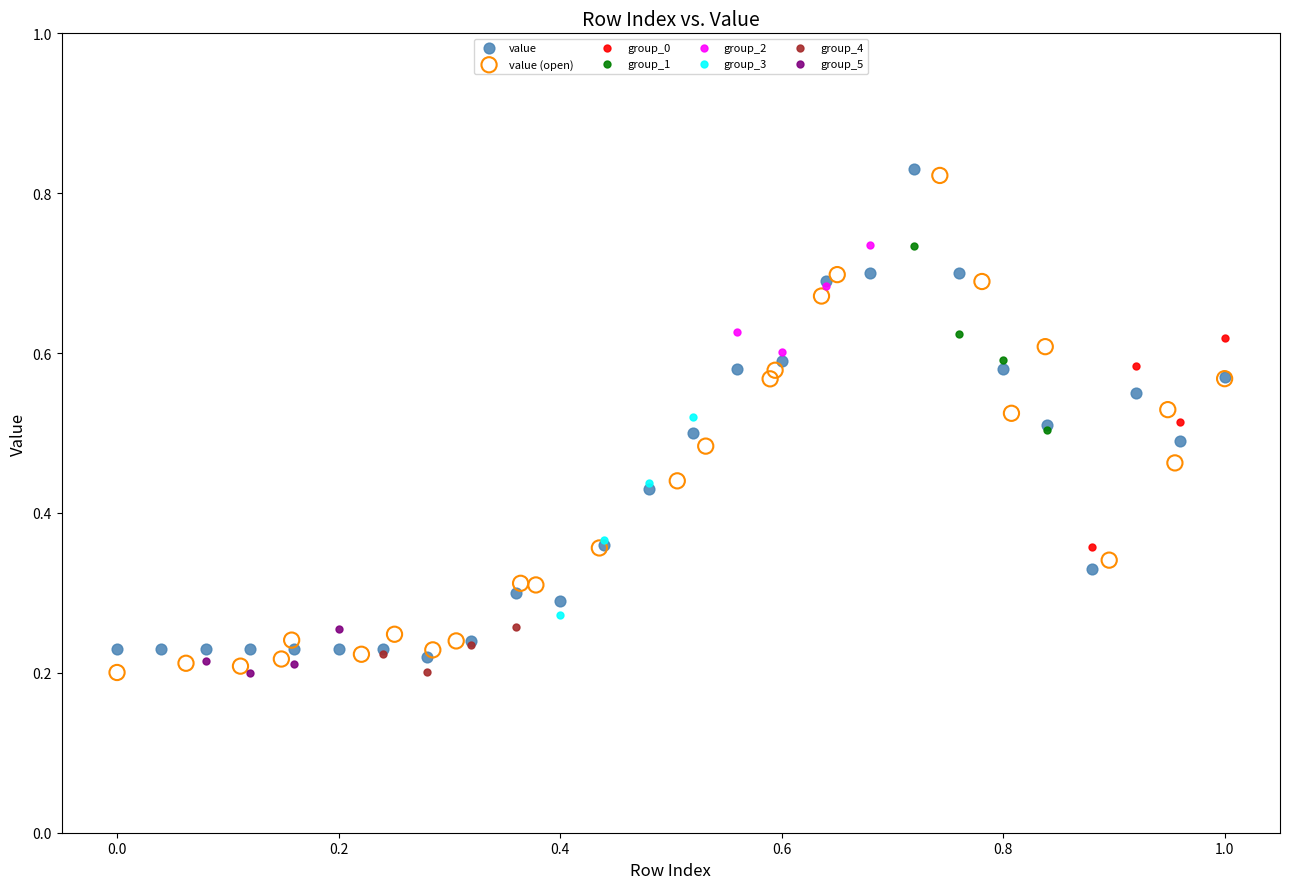

Which series has the widest spread of Y values?

value (open)